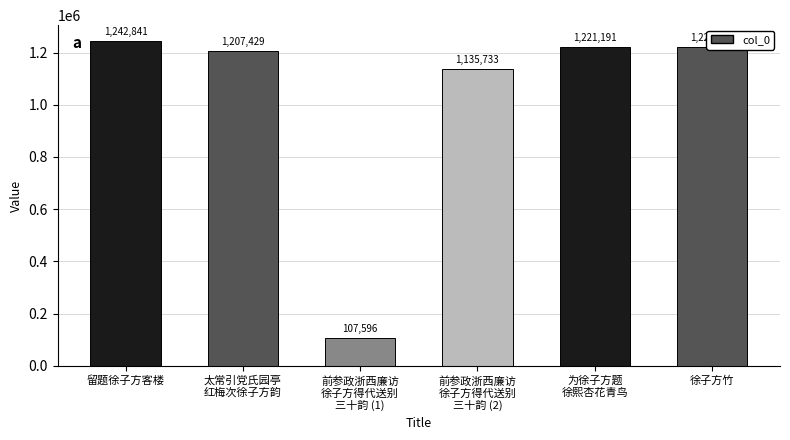

How many data points are less than 1221186?

3